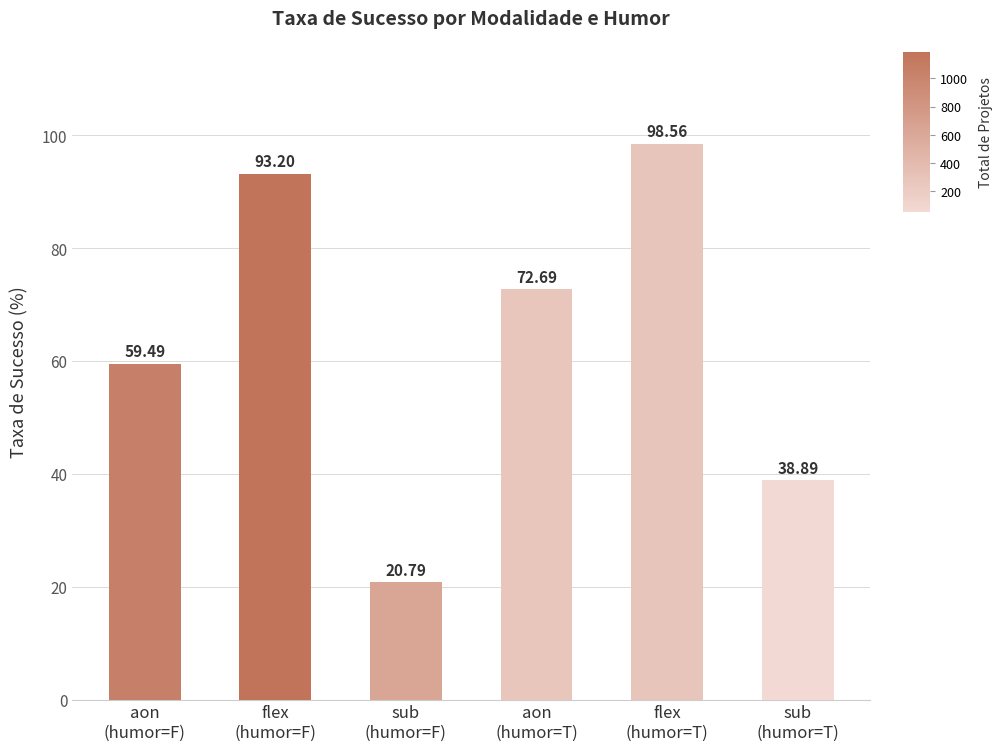

Which category has the lowest value across all series?

sub
(humor=F)